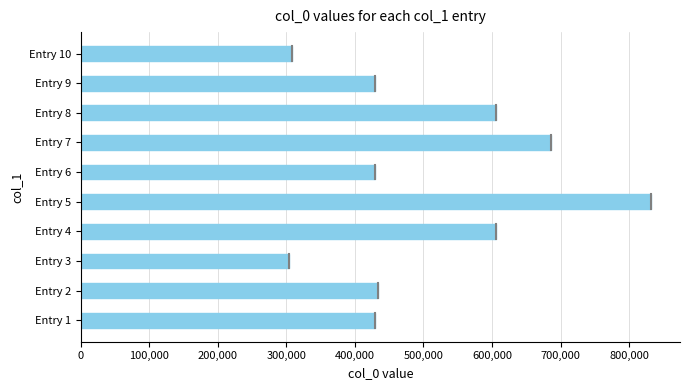

Which category has the highest value across all series?

Entry 5